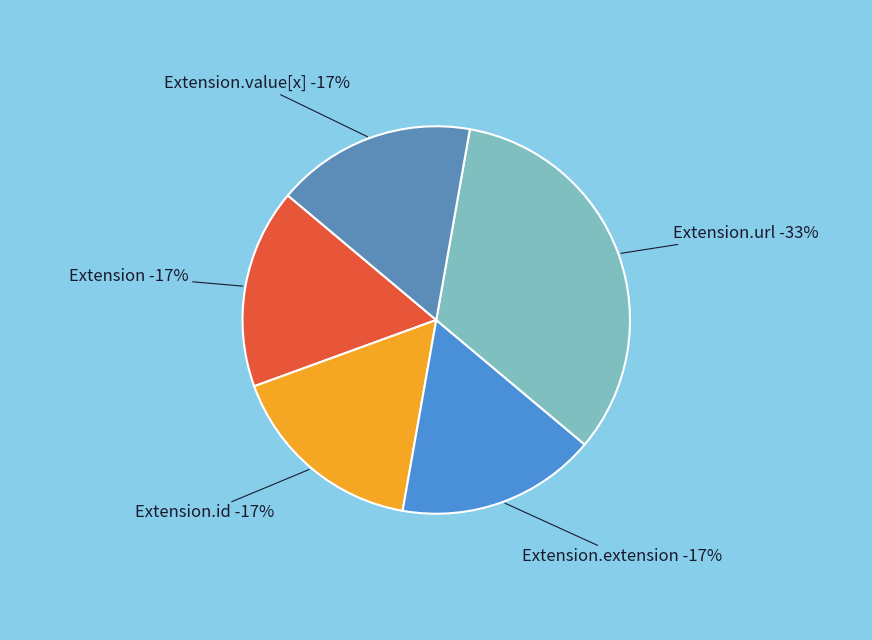

Count the number of slices in the pie.

5